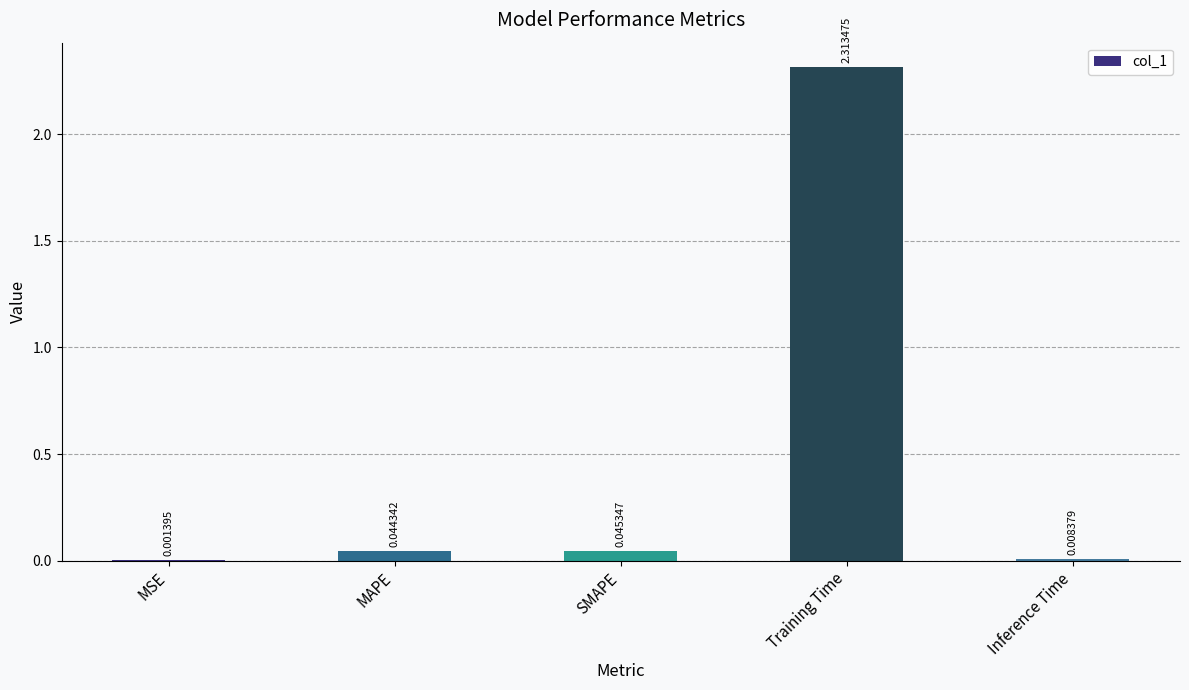

Where is the data nearest to the value 1?

SMAPE